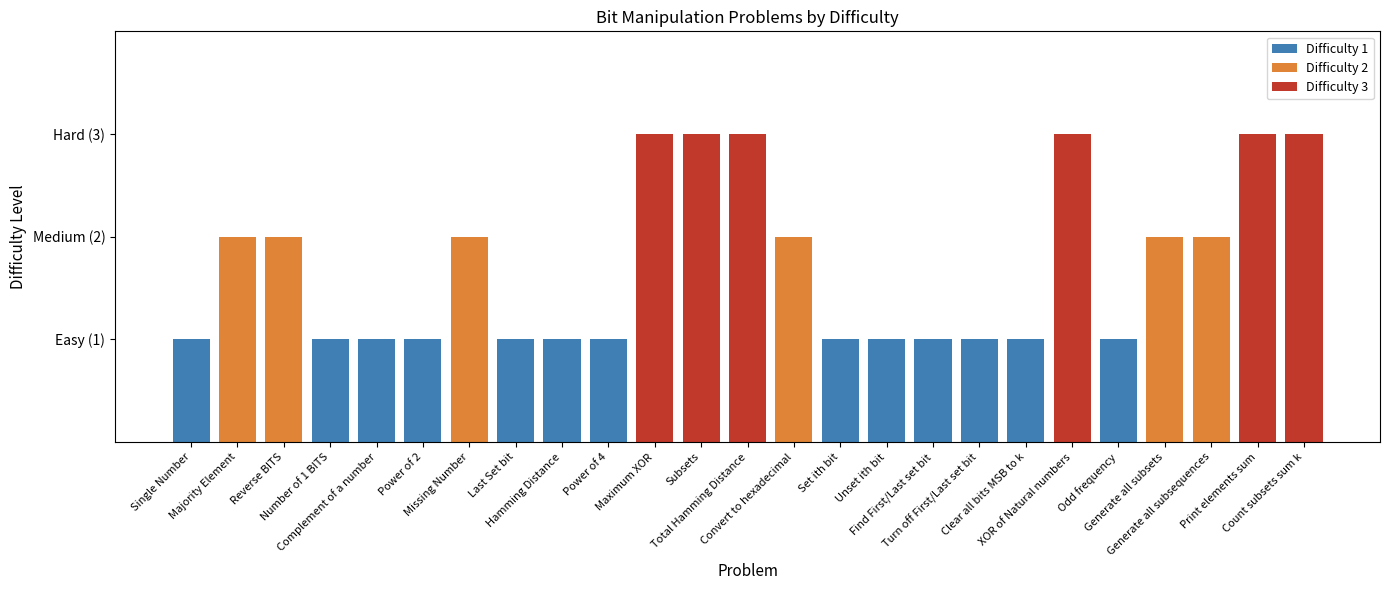

What is the average value?

2